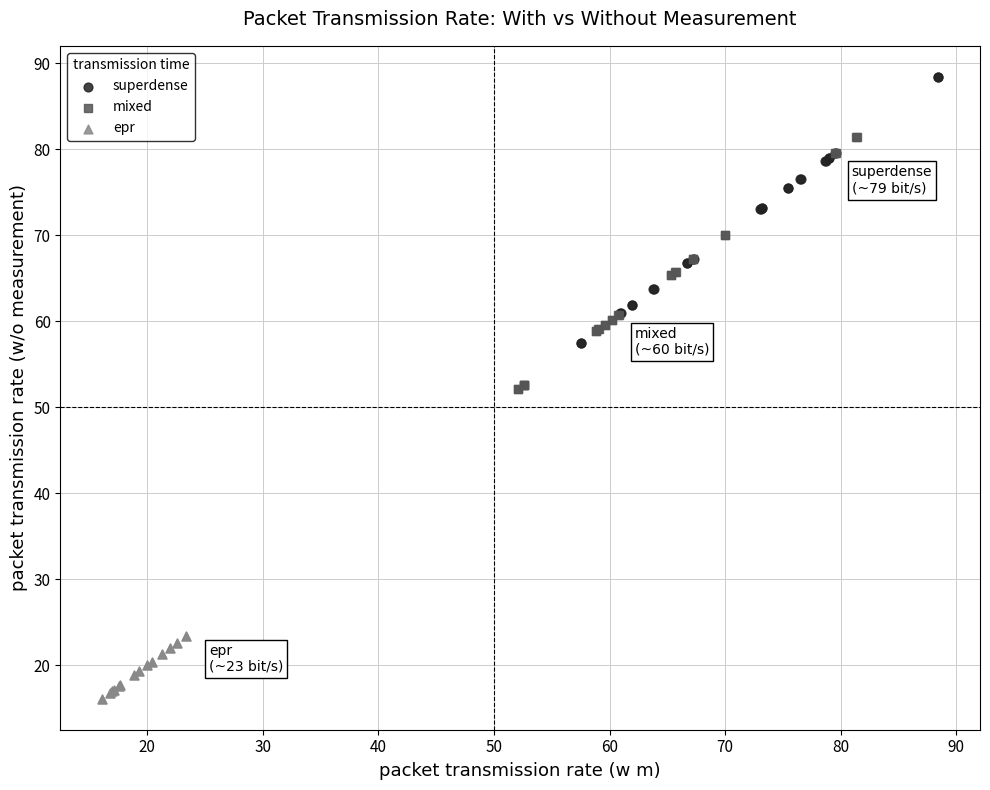

Which series reaches the maximum Y coordinate?

superdense